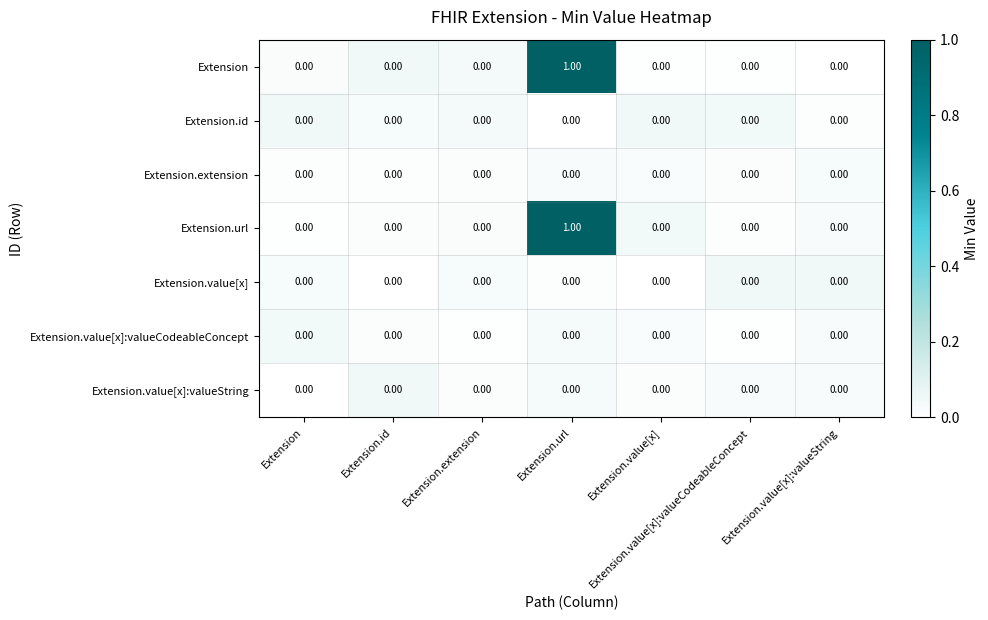

How many distinct data groups are displayed?

7